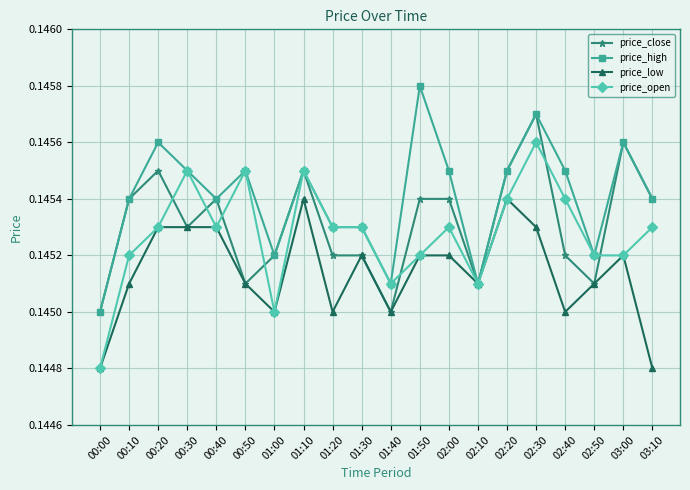

List the series in order of their peak value, lowest first.

price_low, price_open, price_close, price_high